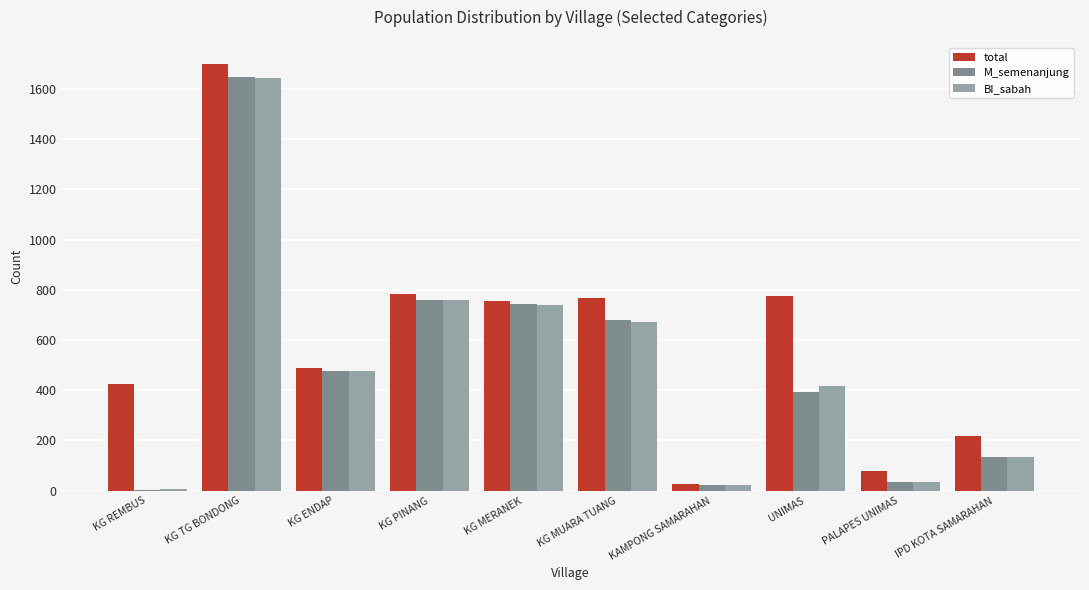

At which category does the chart reach its peak across all series?

KG TG BONDONG